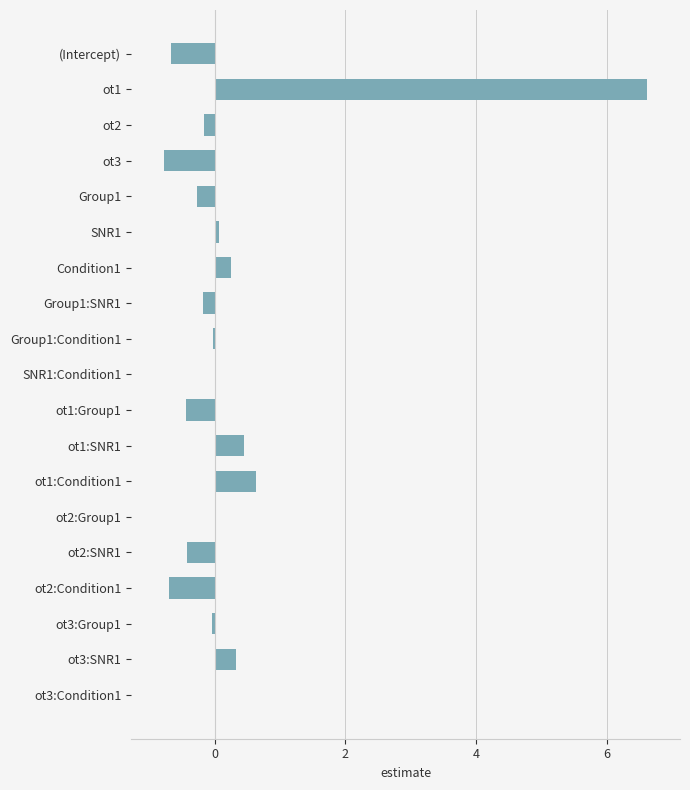

Does the chart contain stacked bars?

No